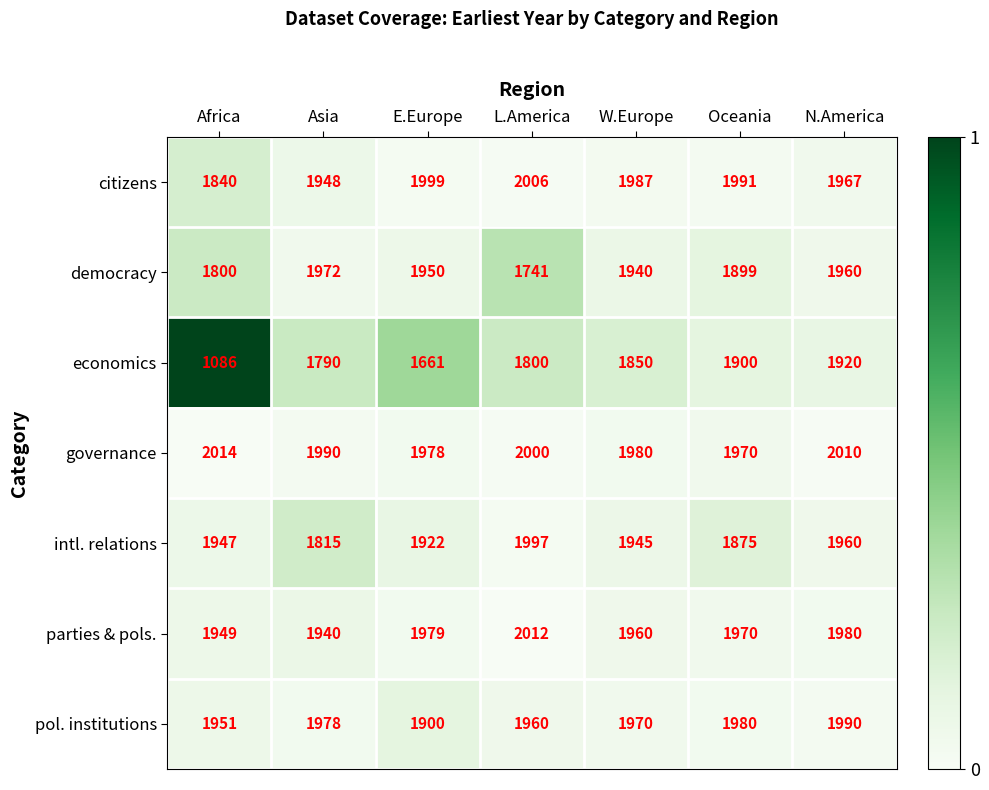

At which label does intl. relations first exceed 1945?

Africa